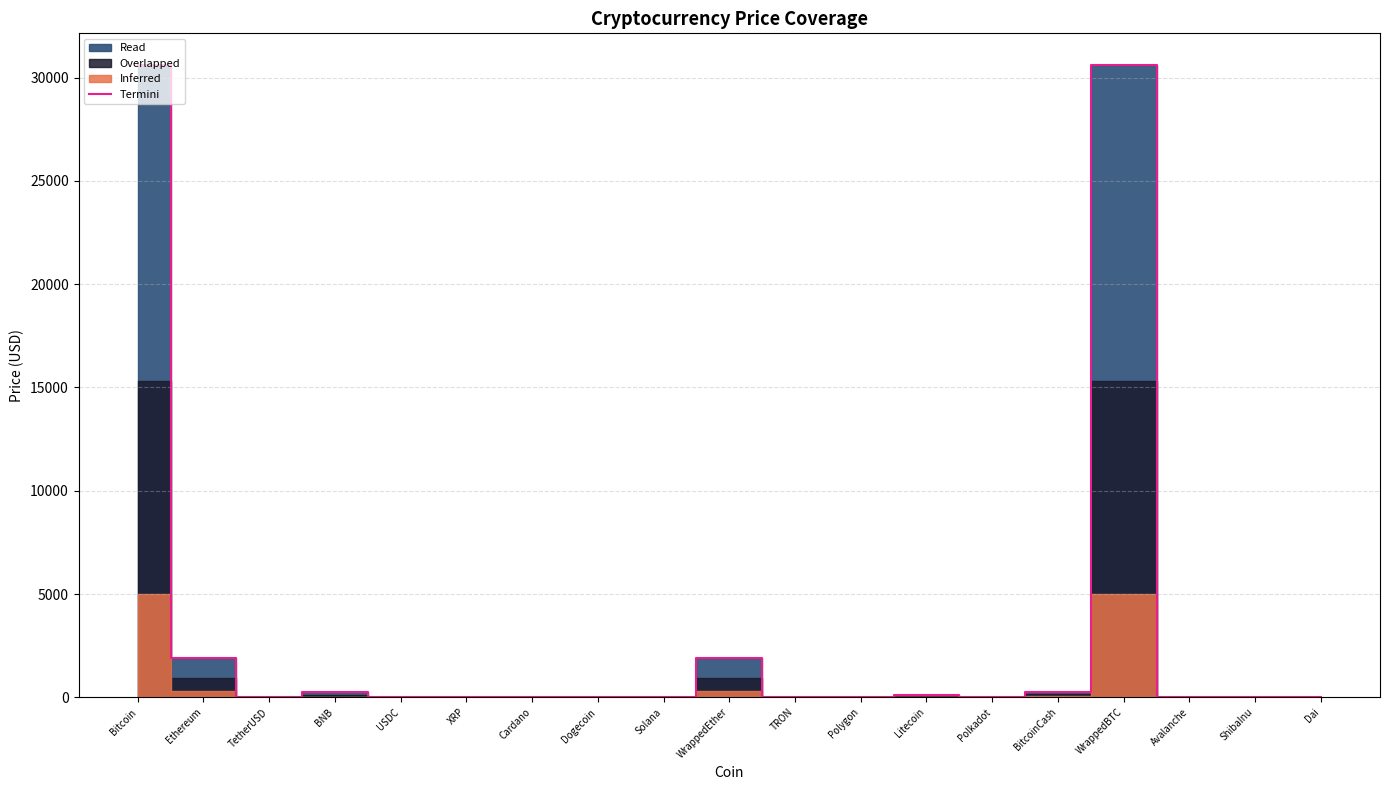

Rank the categories by value from highest to lowest.

Bitcoin, WrappedBTC, WrappedEther, Ethereum, BitcoinCash, BNB, Litecoin, Solana, Avalanche, Polkadot, TetherUSD, USDC, Dai, Polygon, XRP, Cardano, TRON, Dogecoin, ShibaInu